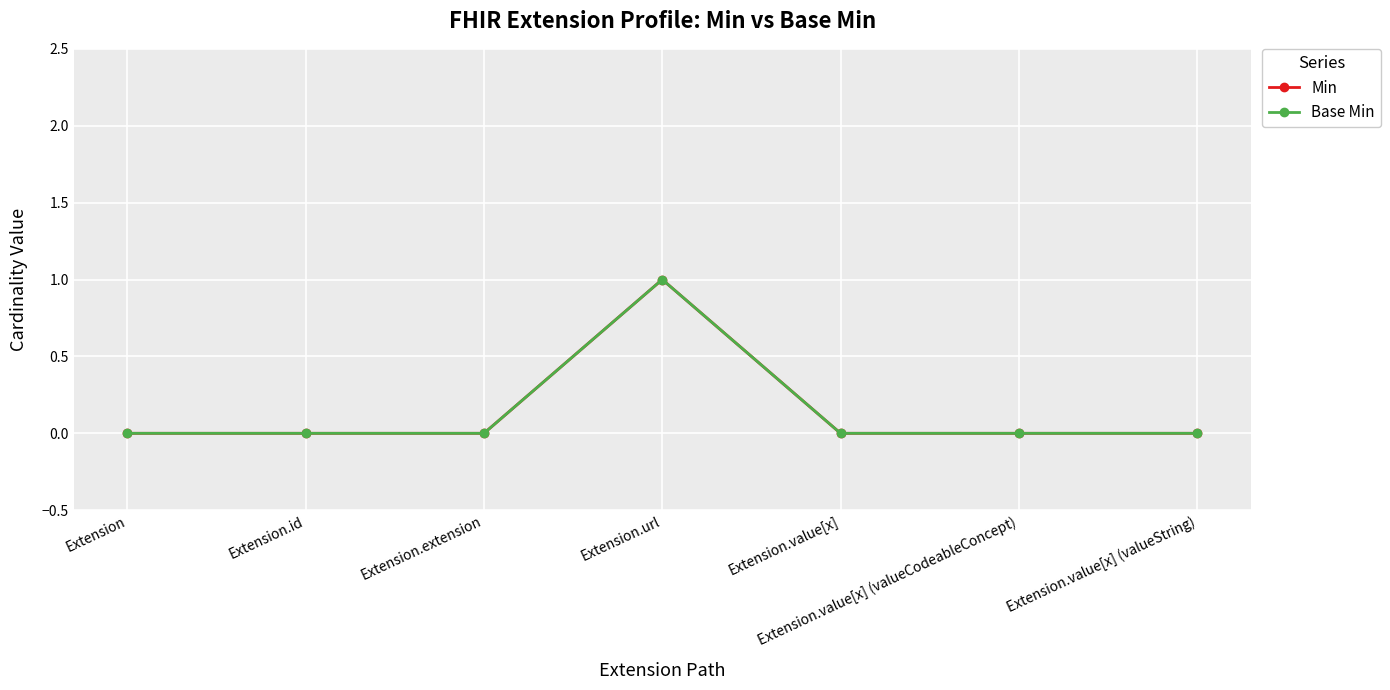

Is this an area chart (filled region under the line)?

No